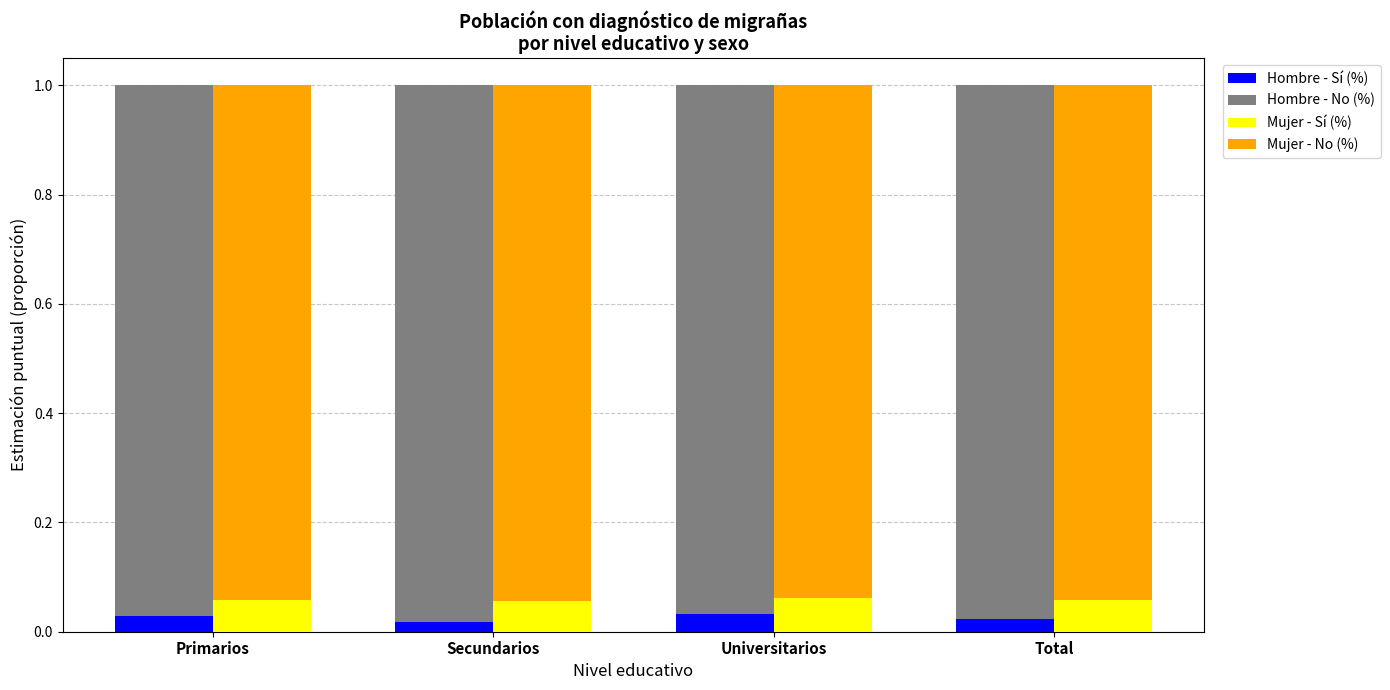

List the labels in order of Mujer - Sí (%) value, smallest first.

Secundarios, Primarios, Total, Universitarios